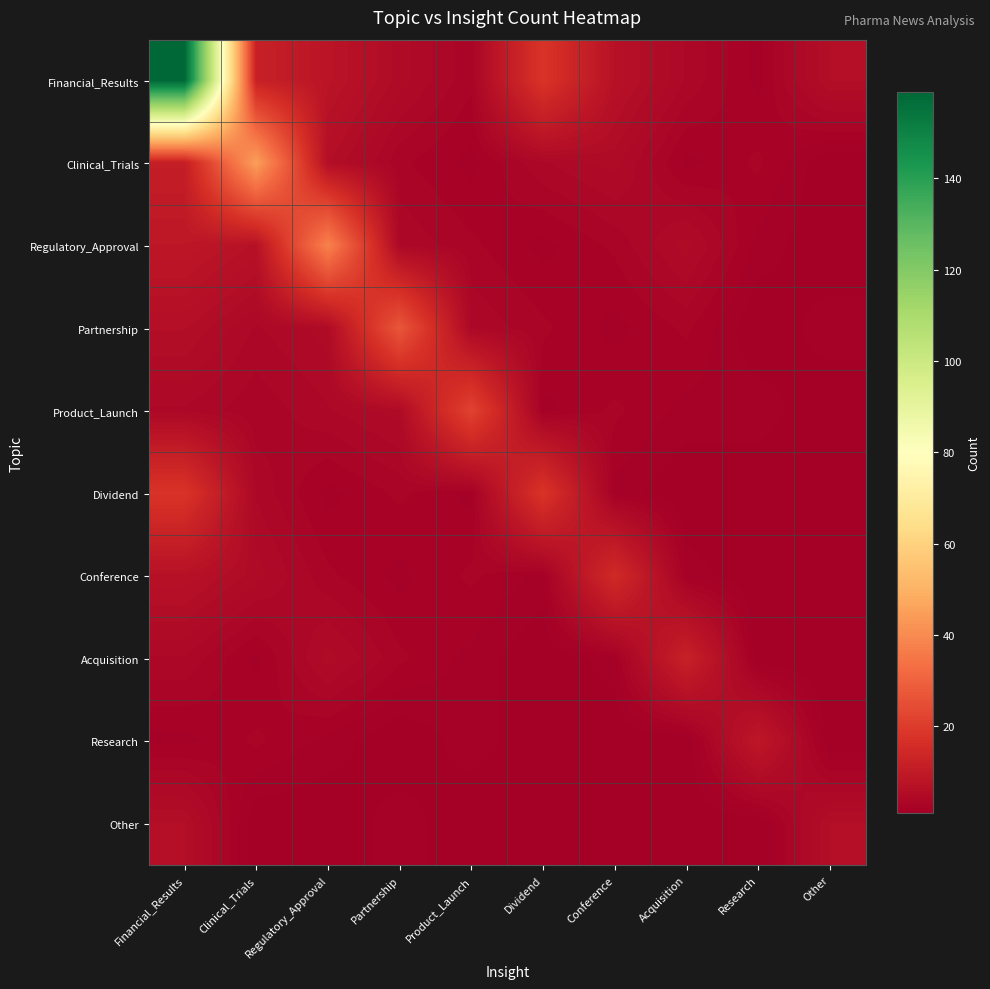

Reading right to left, list all the values displayed in this chart.

Financial_Results: Other=6	Research=2	Acquisition=4	Conference=7	Dividend=18	Product_Launch=3	Partnership=5	Regulatory_Approval=8	Clinical_Trials=12	Financial_Results=159
Clinical_Trials: Other=1	Research=3	Acquisition=2	Conference=5	Dividend=4	Product_Launch=2	Partnership=3	Regulatory_Approval=6	Clinical_Trials=45	Financial_Results=11
Regulatory_Approval: Other=1	Research=2	Acquisition=5	Conference=3	Dividend=2	Product_Launch=3	Partnership=4	Regulatory_Approval=38	Clinical_Trials=7	Financial_Results=9
Partnership: Other=2	Research=1	Acquisition=3	Conference=2	Dividend=3	Product_Launch=4	Partnership=27	Regulatory_Approval=5	Clinical_Trials=4	Financial_Results=6
Product_Launch: Other=1	Research=2	Acquisition=2	Conference=3	Dividend=2	Product_Launch=22	Partnership=5	Regulatory_Approval=4	Clinical_Trials=3	Financial_Results=4
Dividend: Other=1	Research=1	Acquisition=1	Conference=2	Dividend=18	Product_Launch=2	Partnership=3	Regulatory_Approval=2	Clinical_Trials=4	Financial_Results=18
Conference: Other=1	Research=1	Acquisition=2	Conference=15	Dividend=2	Product_Launch=3	Partnership=2	Regulatory_Approval=3	Clinical_Trials=5	Financial_Results=7
Acquisition: Other=1	Research=1	Acquisition=12	Conference=2	Dividend=1	Product_Launch=2	Partnership=3	Regulatory_Approval=5	Clinical_Trials=2	Financial_Results=4
Research: Other=1	Research=9	Acquisition=1	Conference=1	Dividend=1	Product_Launch=2	Partnership=1	Regulatory_Approval=2	Clinical_Trials=3	Financial_Results=2
Other: Other=6	Research=1	Acquisition=1	Conference=1	Dividend=1	Product_Launch=1	Partnership=2	Regulatory_Approval=1	Clinical_Trials=1	Financial_Results=6